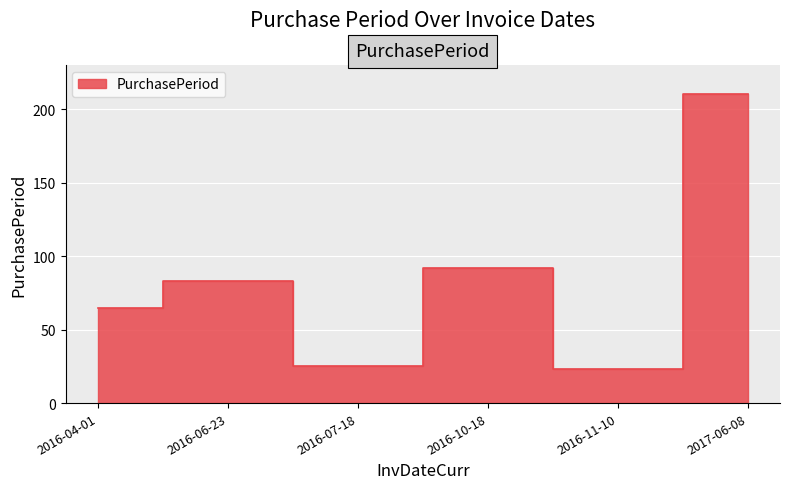

At which label does the data first exceed 83?

2016-10-18